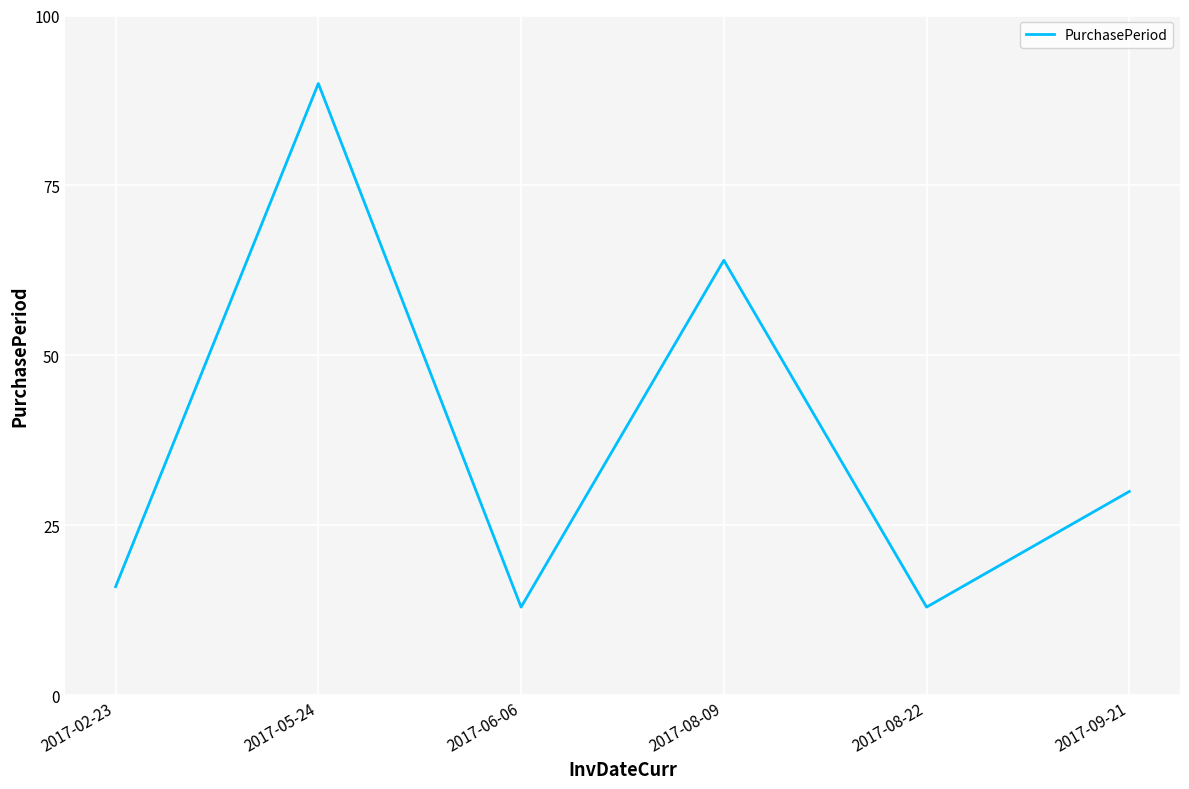

How many interior local peaks (higher than both neighbors) does the data have?

2